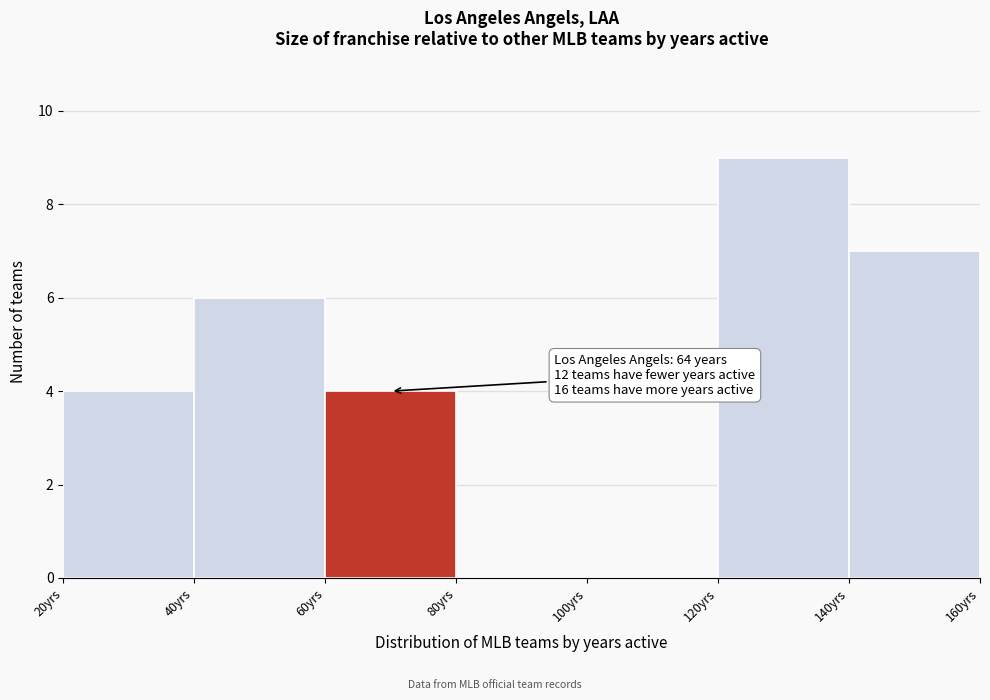

Over which range of the x-axis is the bar tallest?

120 to 140